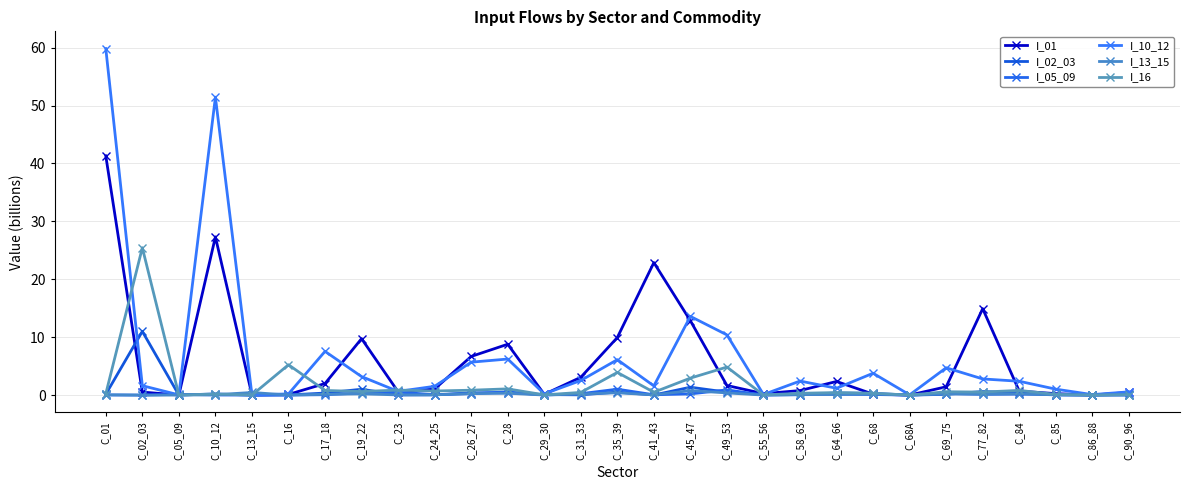

Which has a higher value, C_13_15 or C_77_82?

C_77_82